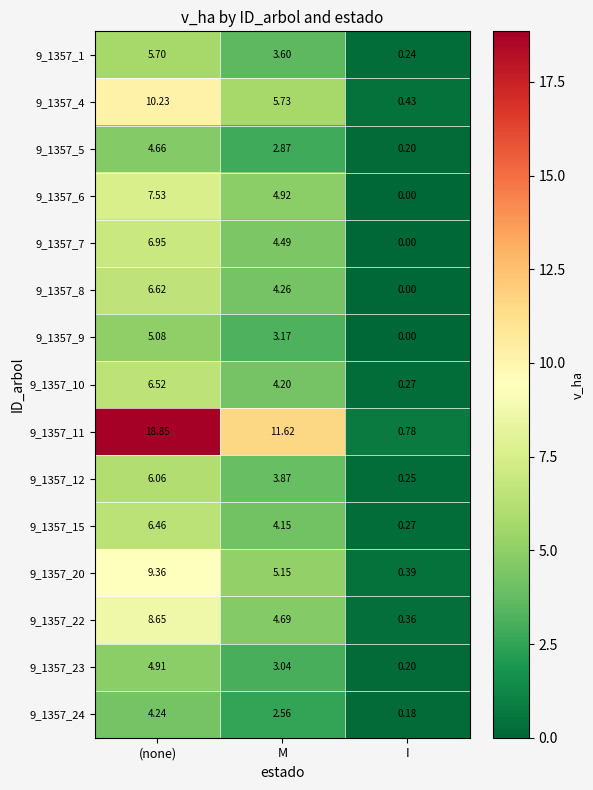

Which series has the largest total across all categories?

9_1357_11